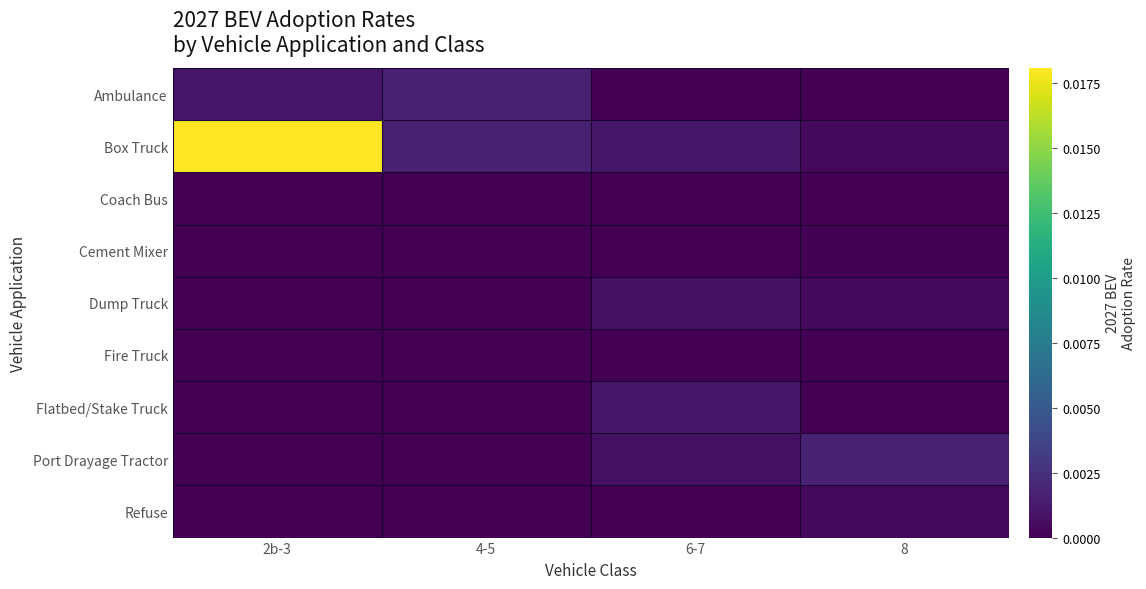

How many series are shown in this chart?

9